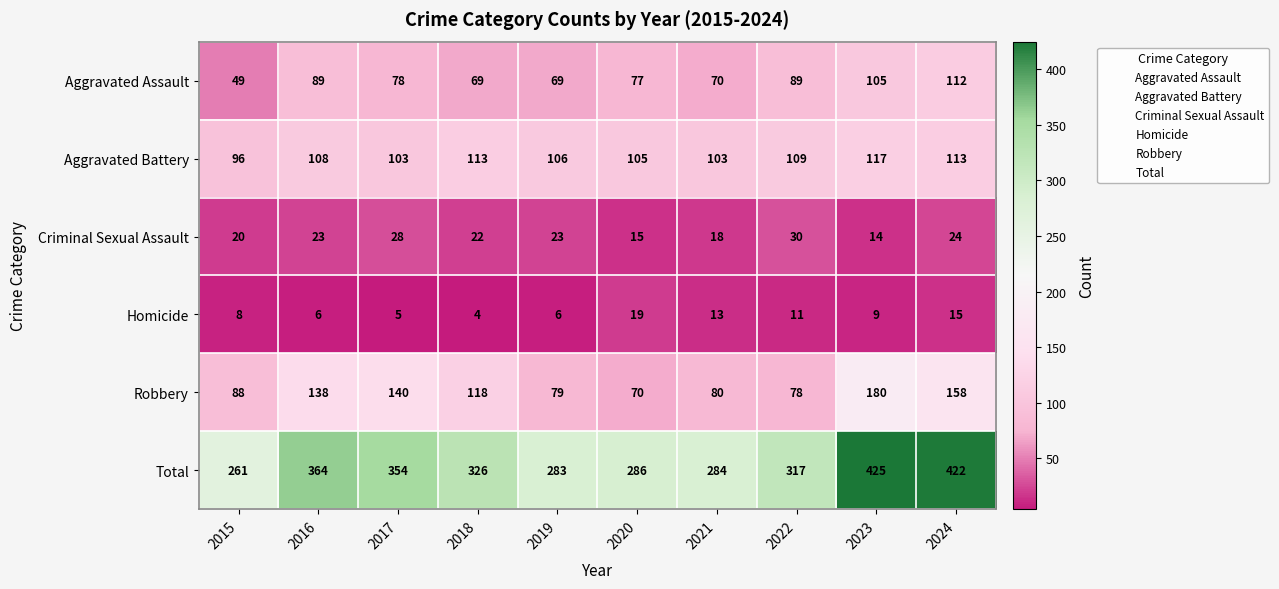

What is the minimum value shown in the chart?

4